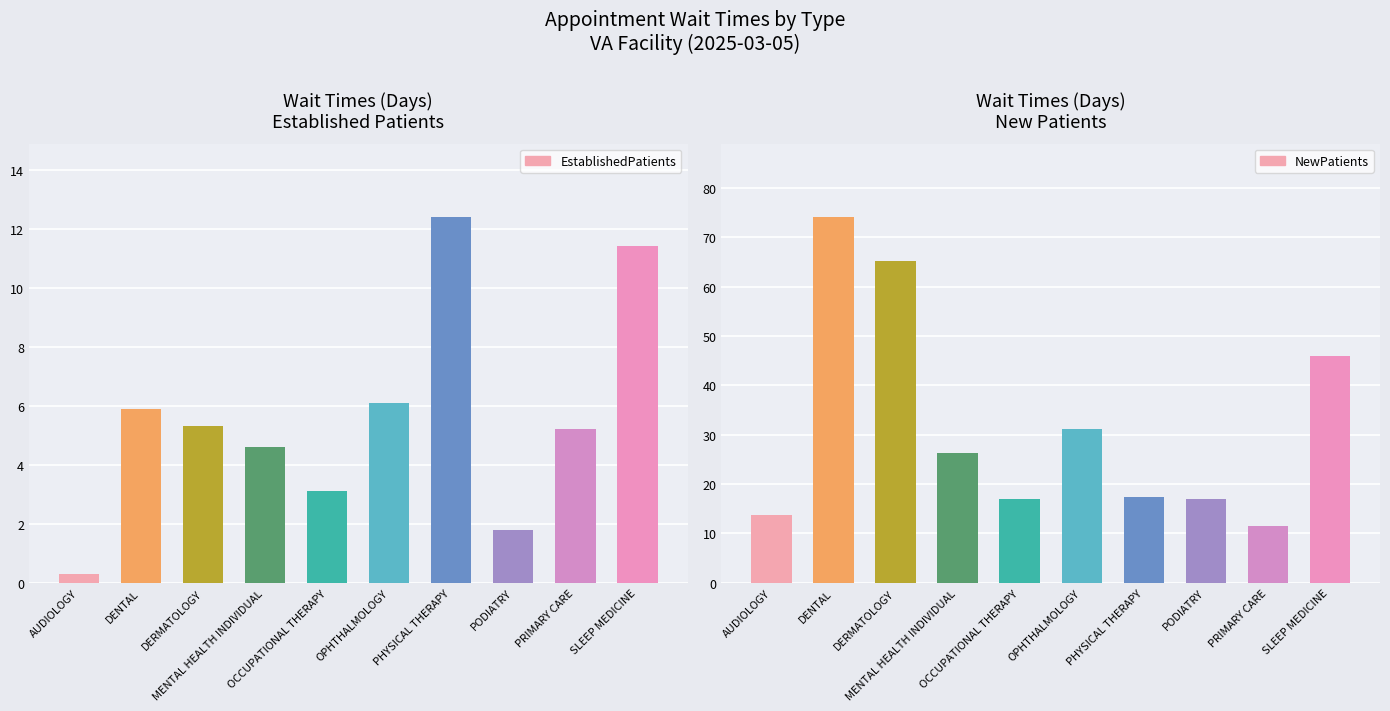

What is the sum of the NewPatients values at MENTAL HEALTH INDIVIDUAL and PHYSICAL THERAPY?

43.6